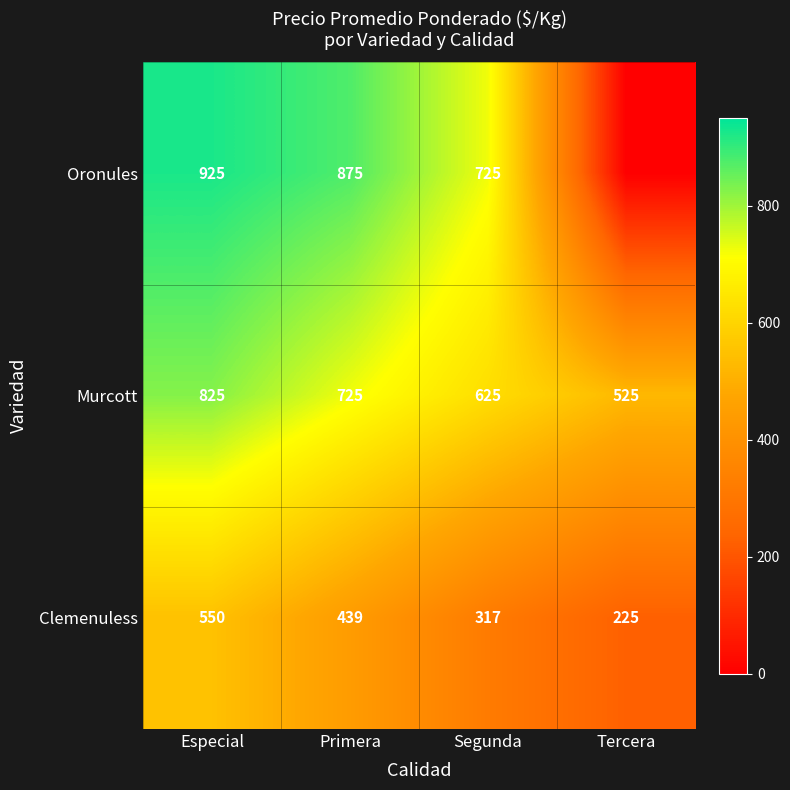

What is the average value of the Oronules series?

631